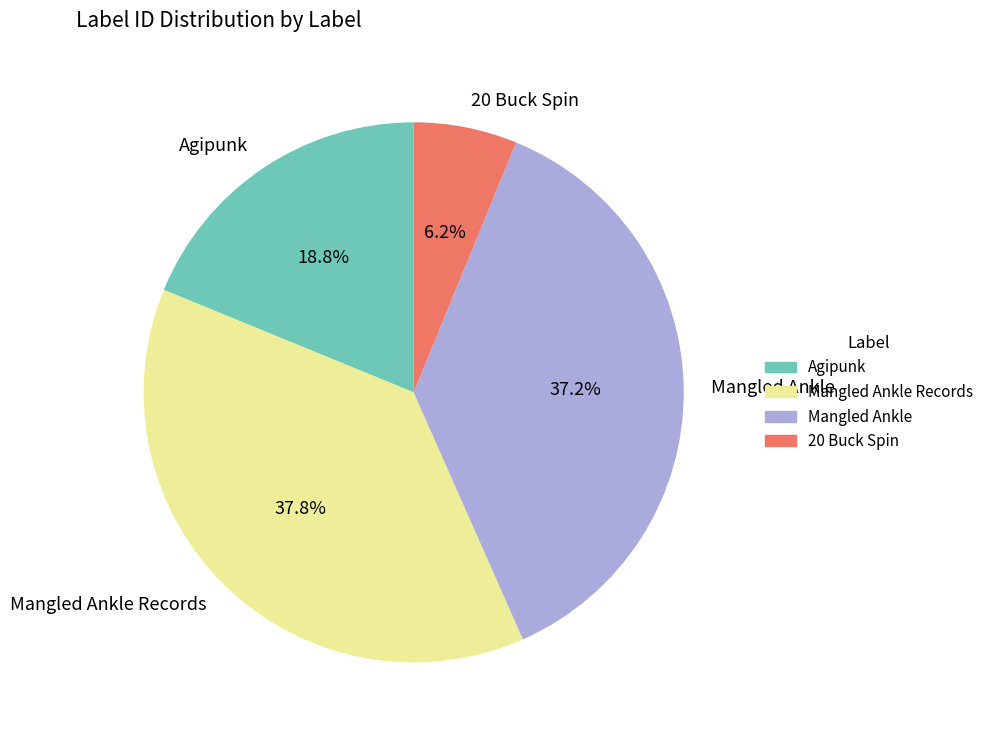

Does Mangled Ankle represent more than half of the total?

No